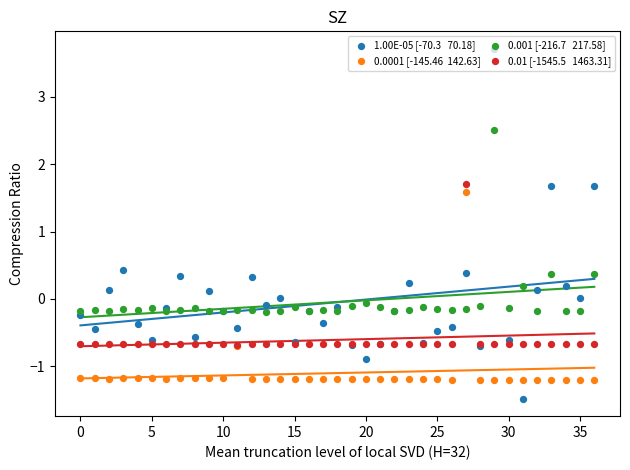

At how many categories does at least one series exceed 1?

4